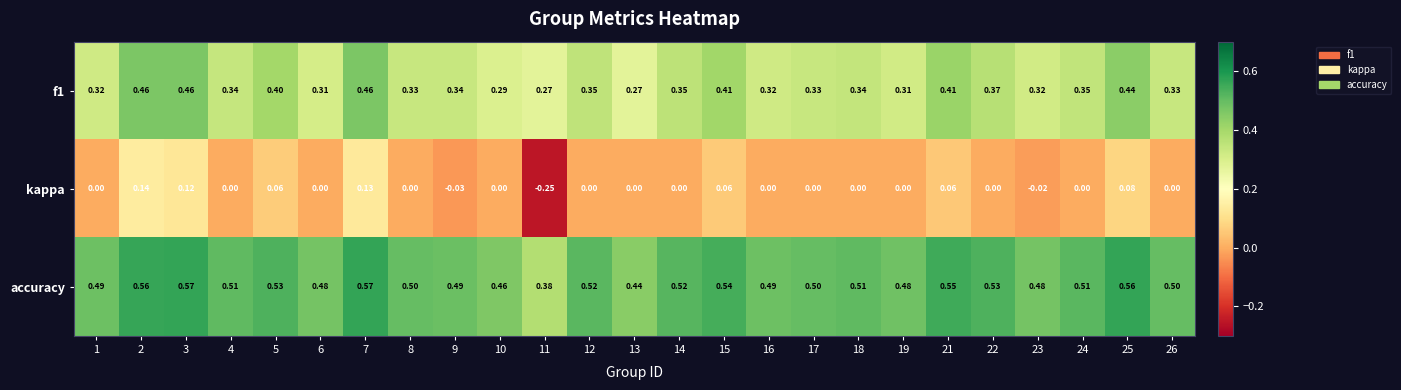

What is the difference between the highest and lowest values at 2?

0.4